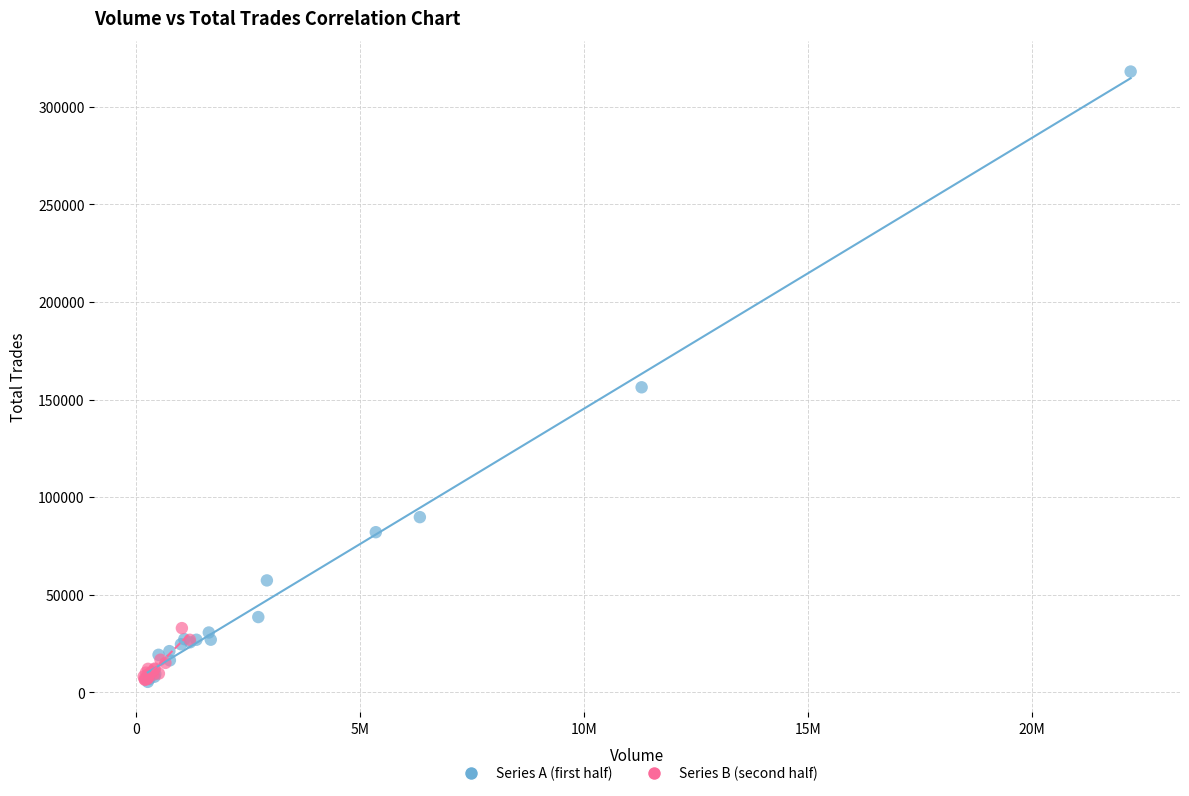

What are all the series names shown in the legend?

Series A (first half), Series B (second half)